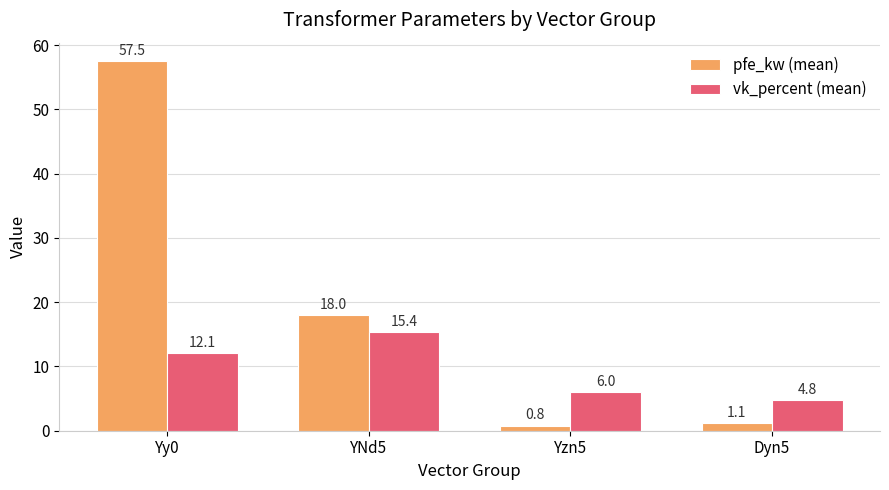

Which series has the largest range (max minus min)?

pfe_kw (mean)